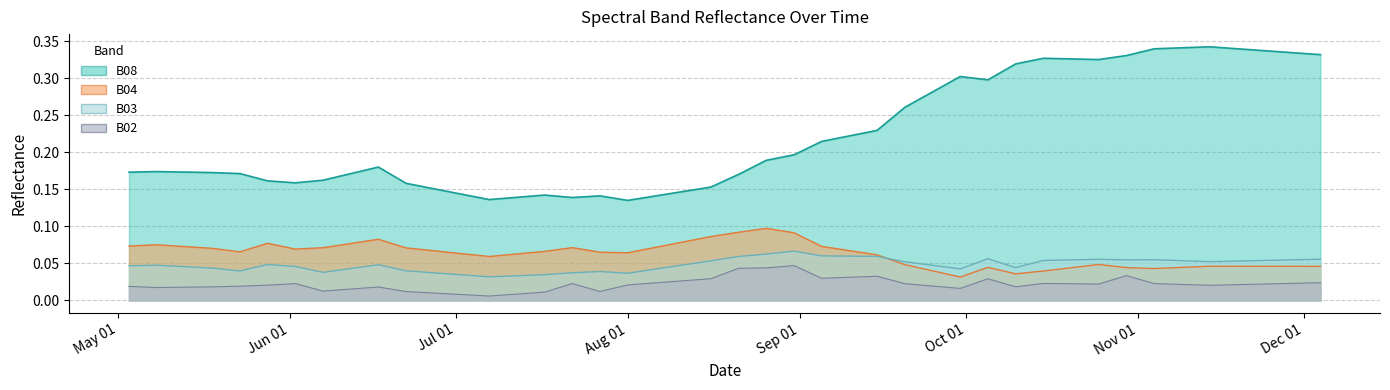

What is the lowest value of the B08 series?

0.1